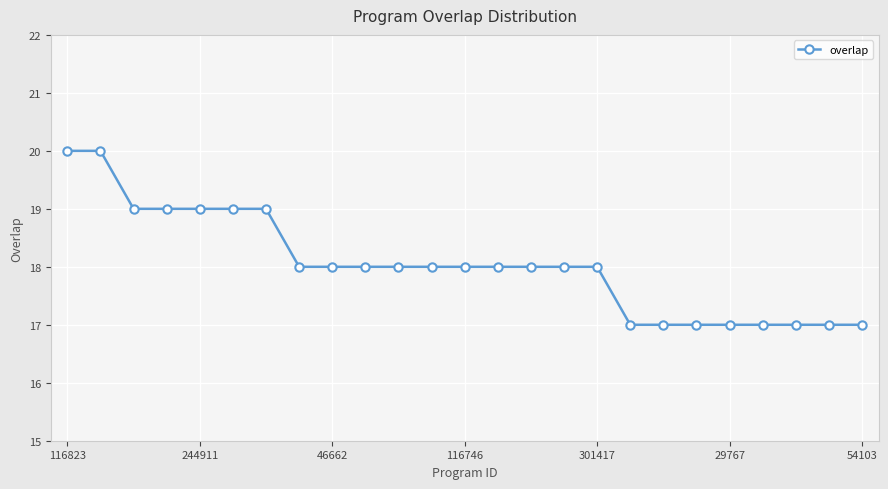

What is the minimum value shown in the chart?

17